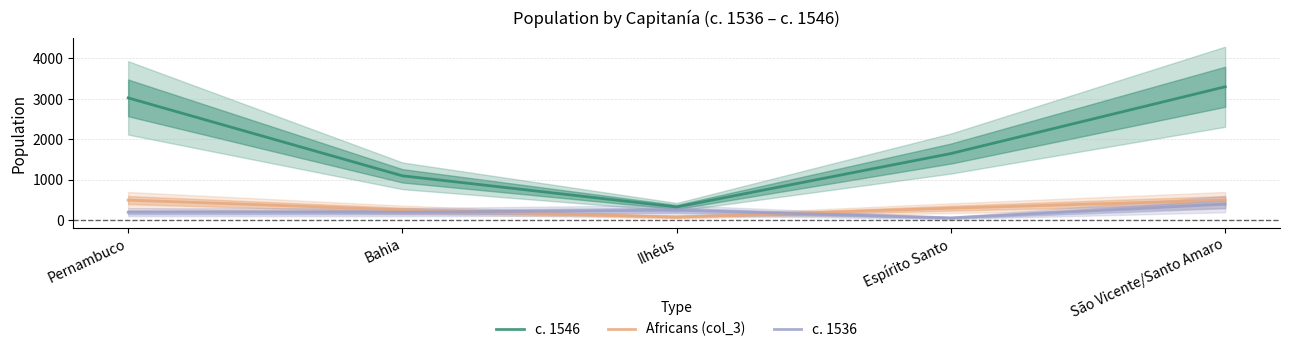

What is the approximate value of c. 1546 at Espírito Santo?

1650